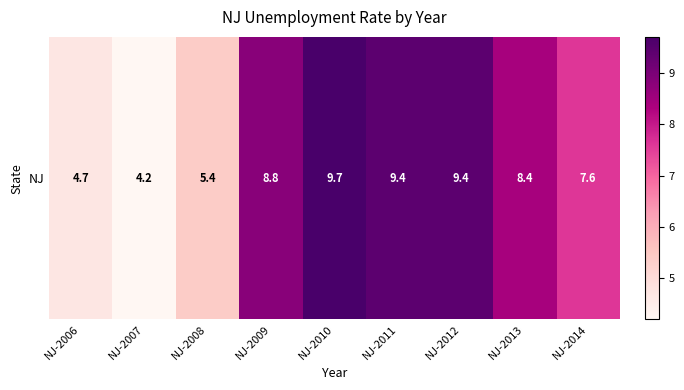

What is the average value?

7.5